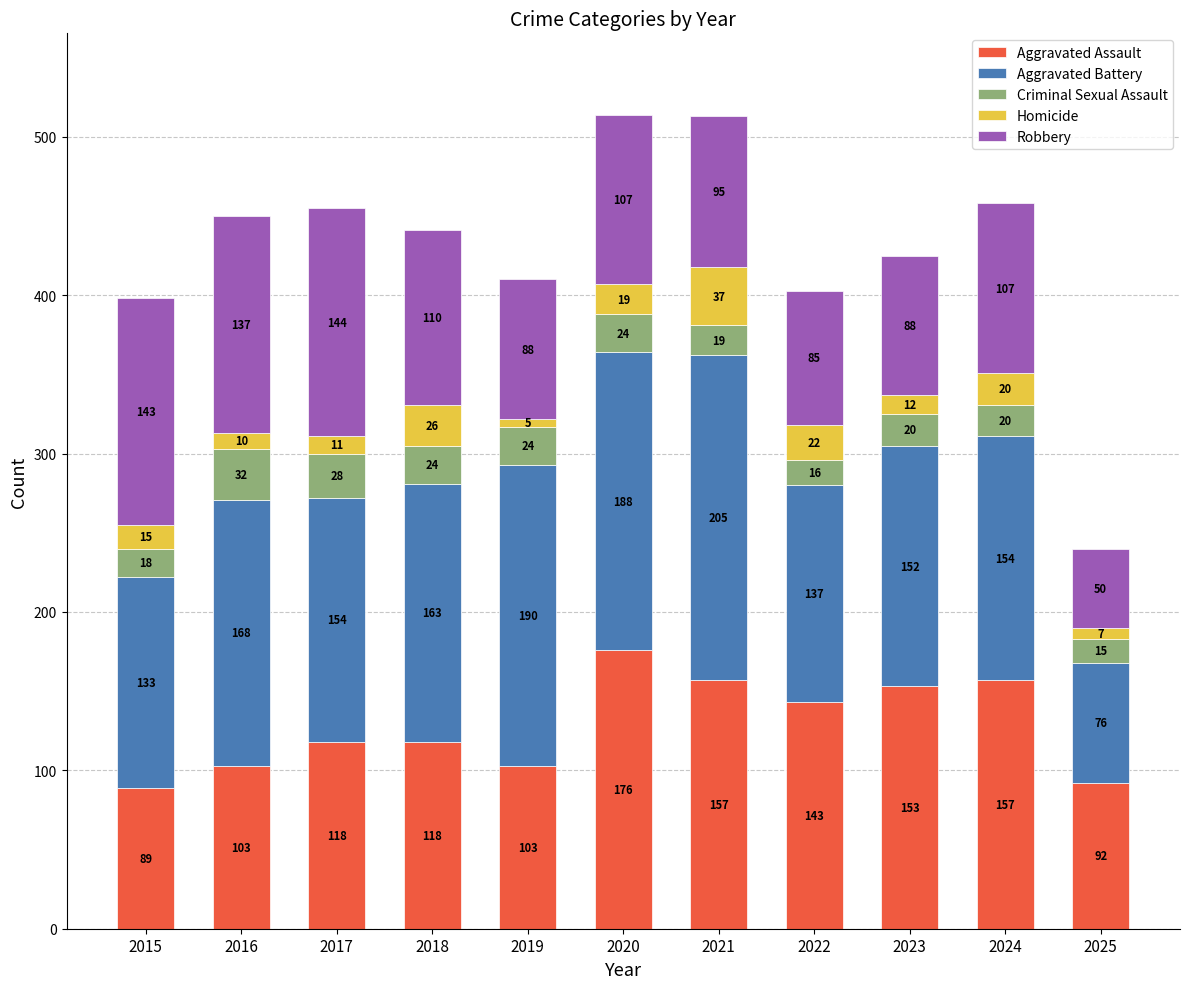

Reading right to left, transcribe the values for Aggravated Assault.

92	157	153	143	157	176	103	118	118	103	89